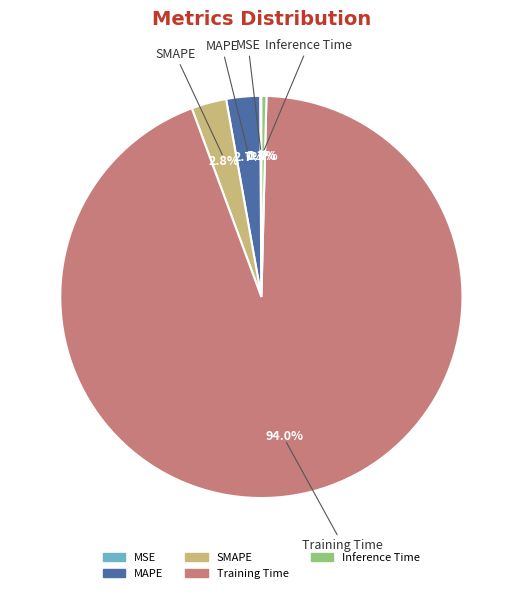

Which category accounts for the majority?

Training Time